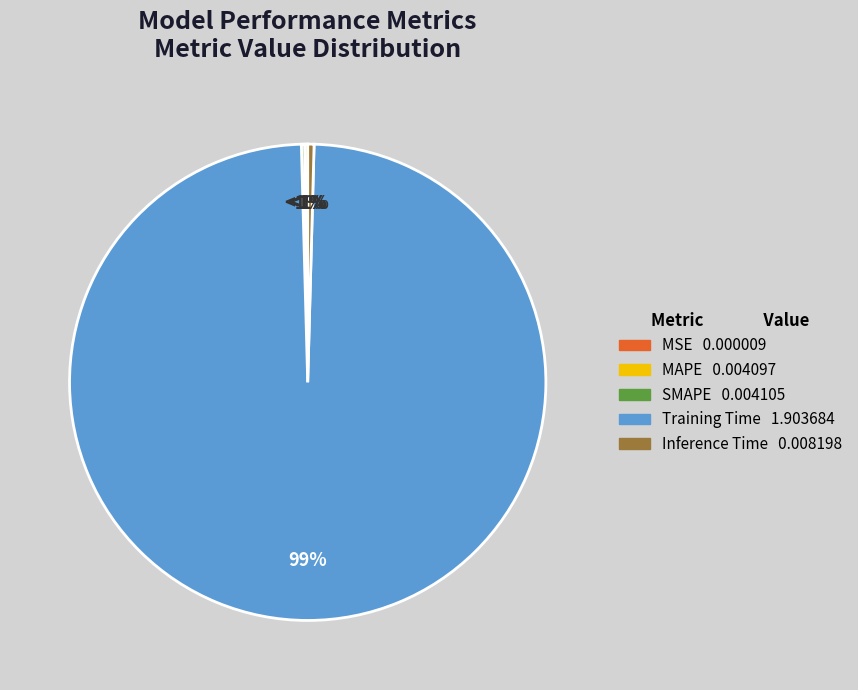

True or false: MSE accounts for 0% of the total.

True